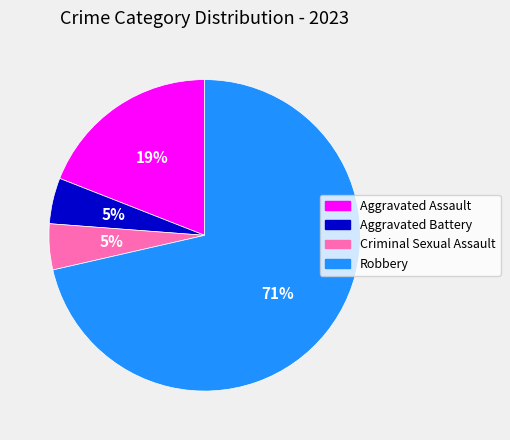

To the nearest percent, what is the average slice percentage?

25%